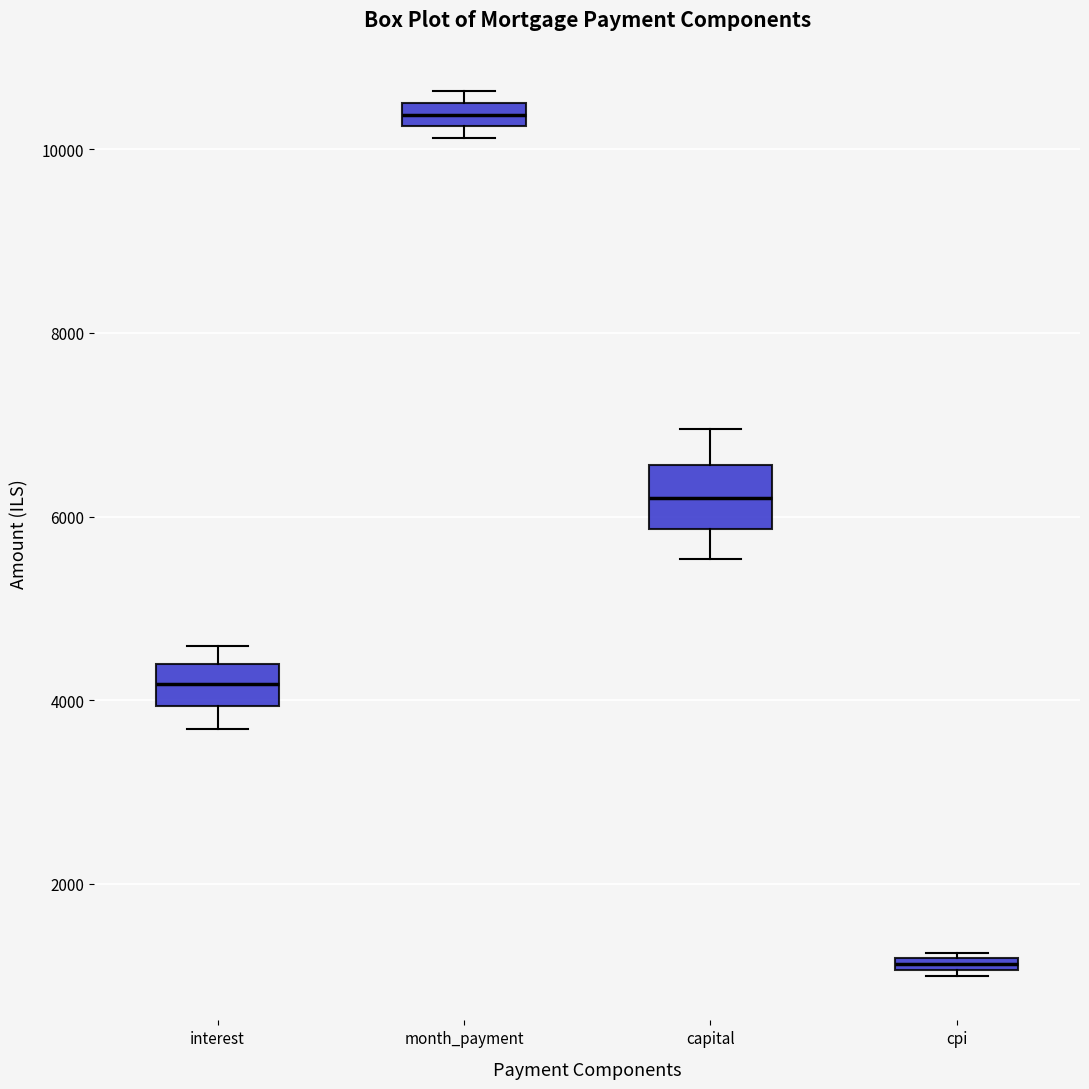

Where does the lower whisker of the box for interest end on the y-axis? The values are not printed on the chart, so give them approximately, as read against the axis.

3600